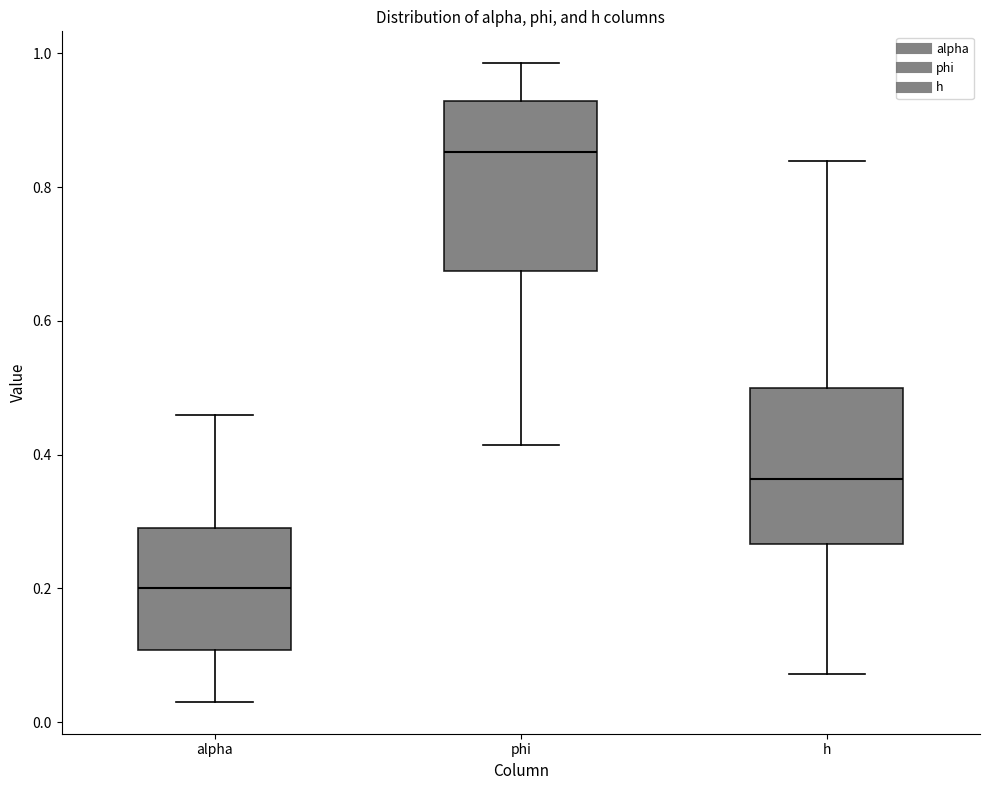

Where is the upper edge of the box for phi on the y-axis? The values are not printed on the chart, so give them approximately, as read against the axis.

0.92